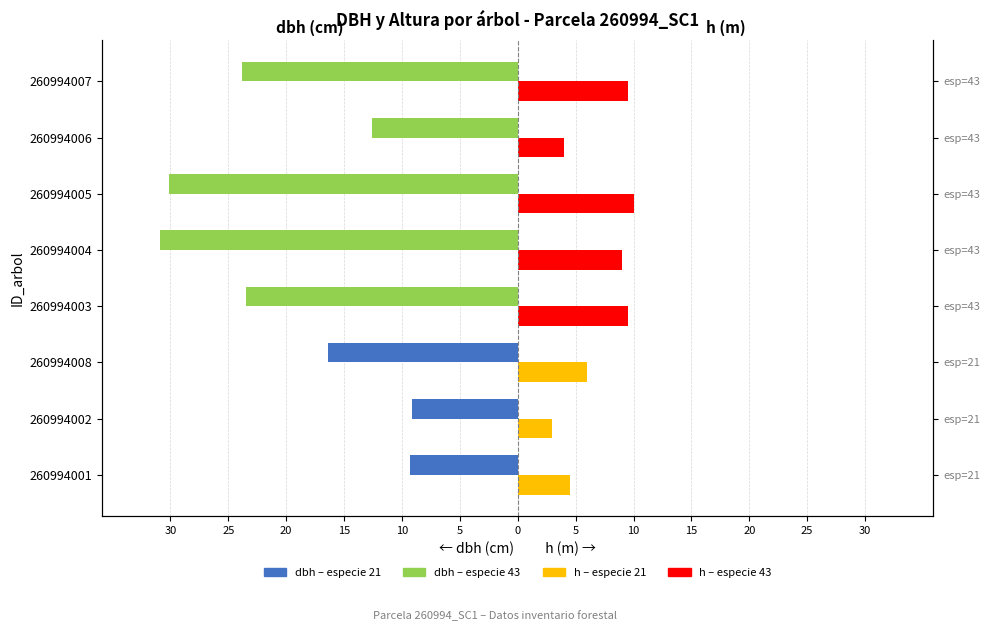

The dbh (cm) series shows -10.4 at 260994005. True or false?

False